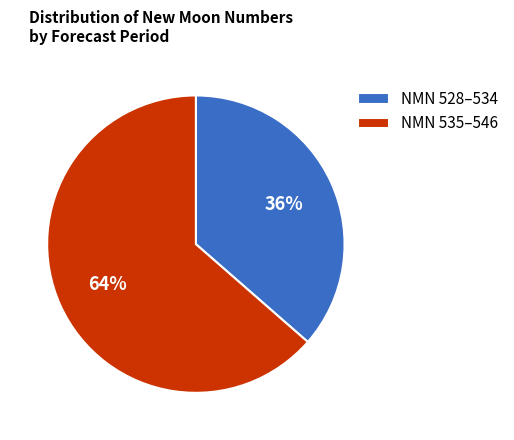

Which has a higher value, NMN 528–534 or NMN 535–546?

NMN 535–546